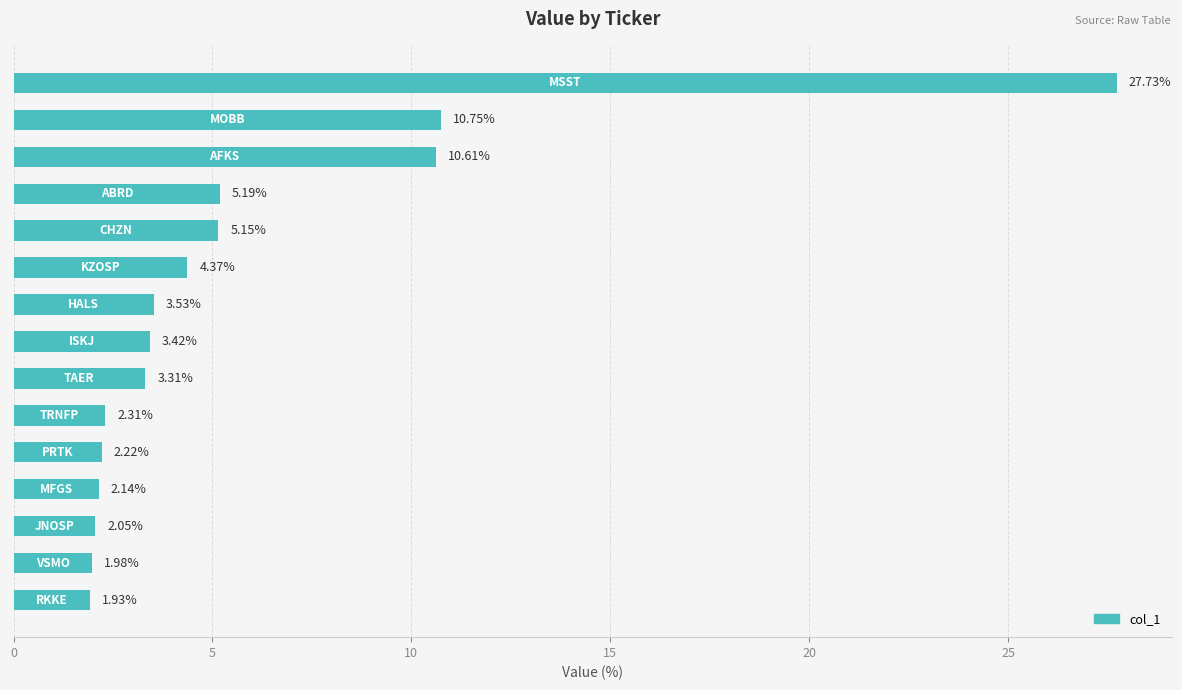

Are the bars grouped side by side (vs. stacked)?

No